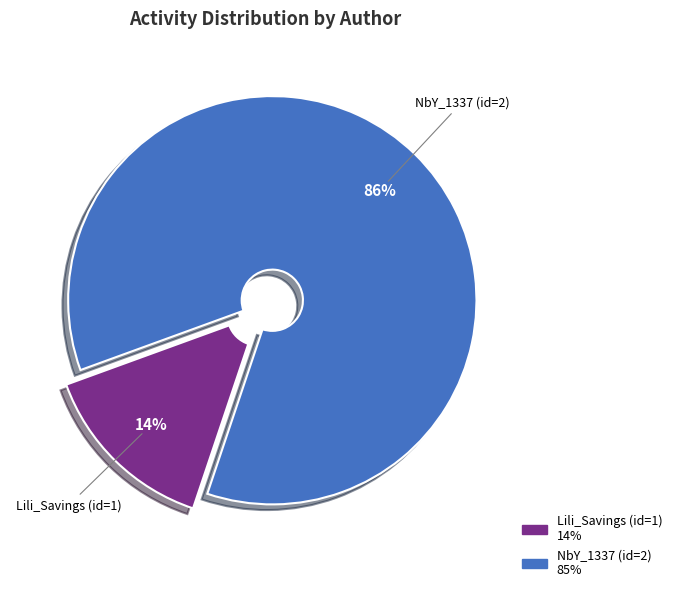

To the nearest percent, what percentage of the pie is Lili_Savings (id=1)?

14%